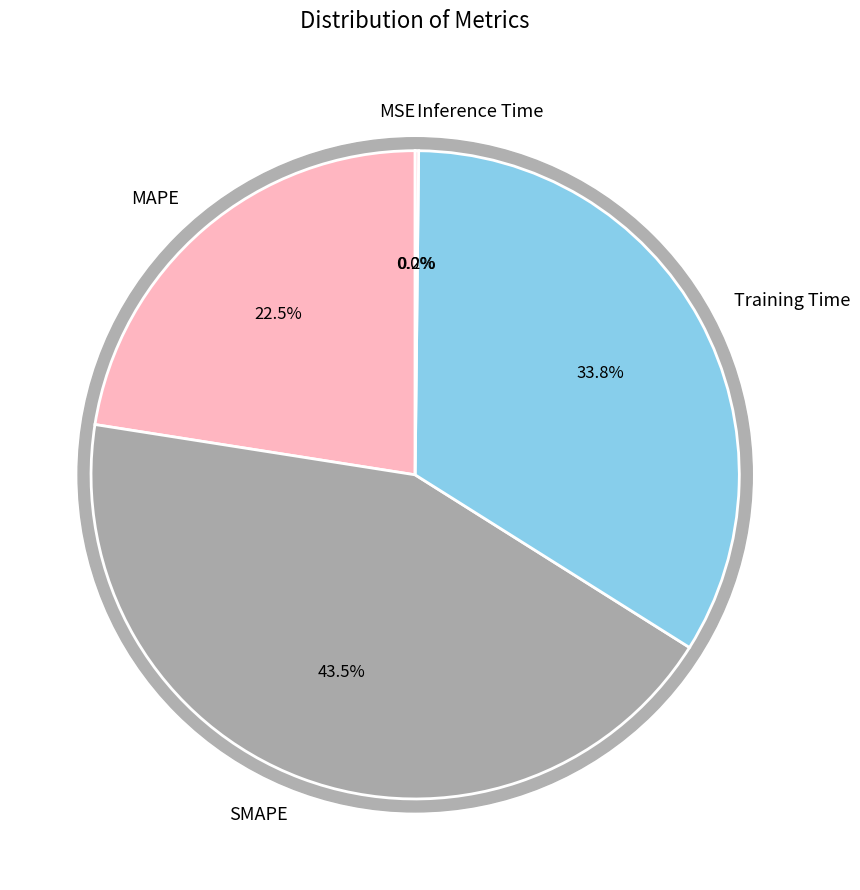

What percentage is NOT represented by MAPE?

77.5%